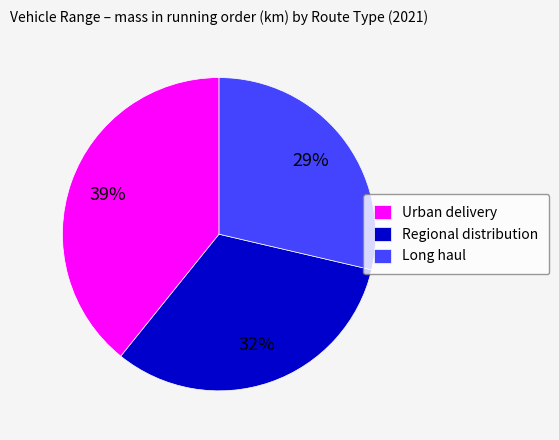

Rank the categories by value from highest to lowest.

Urban delivery, Regional distribution, Long haul